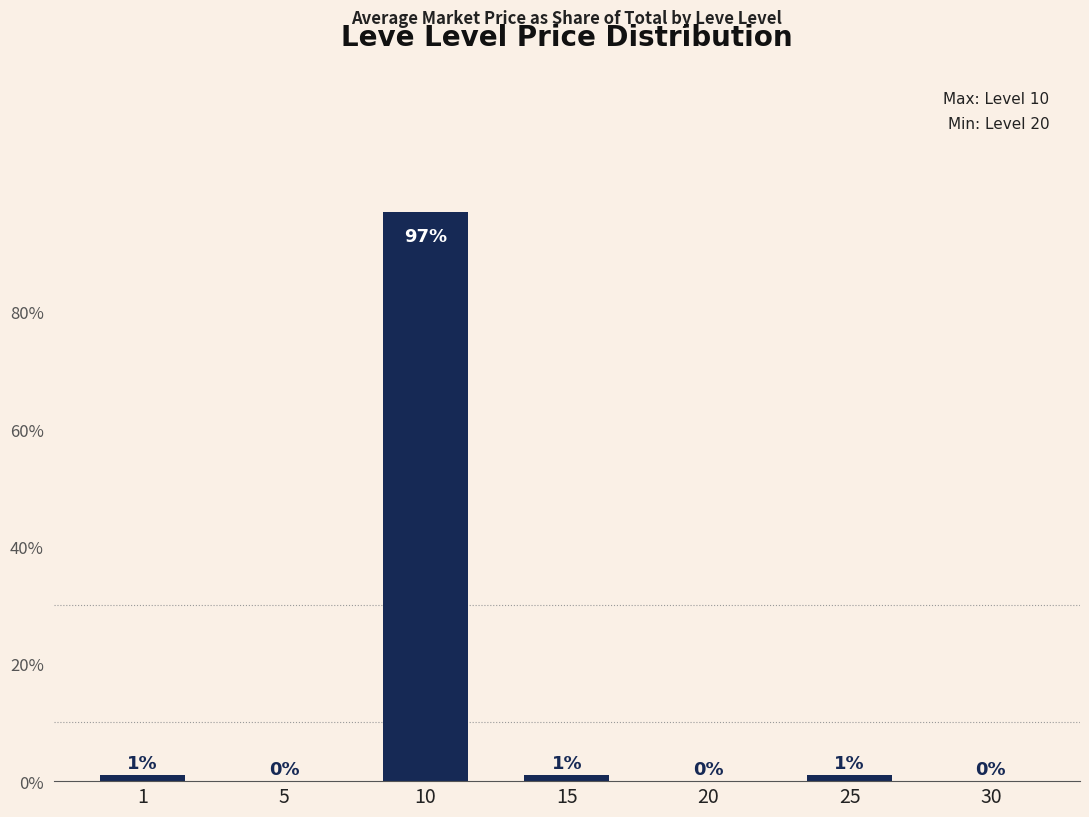

What is the maximum value shown in the chart?

97